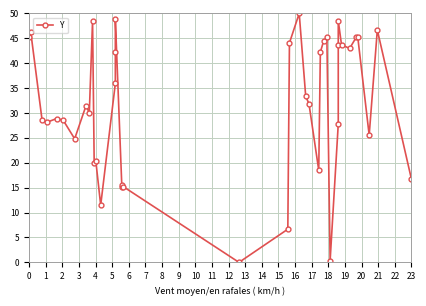

What is the ratio of the value at 23 to the value at 22?

0.7